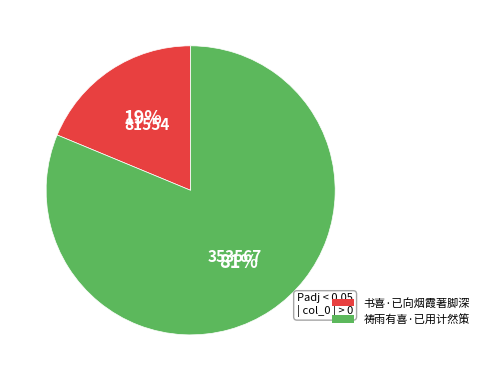

Is the sum of 祷雨有喜·已用计然策 and 书喜·已向烟霞著脚深 greater than half?

Yes